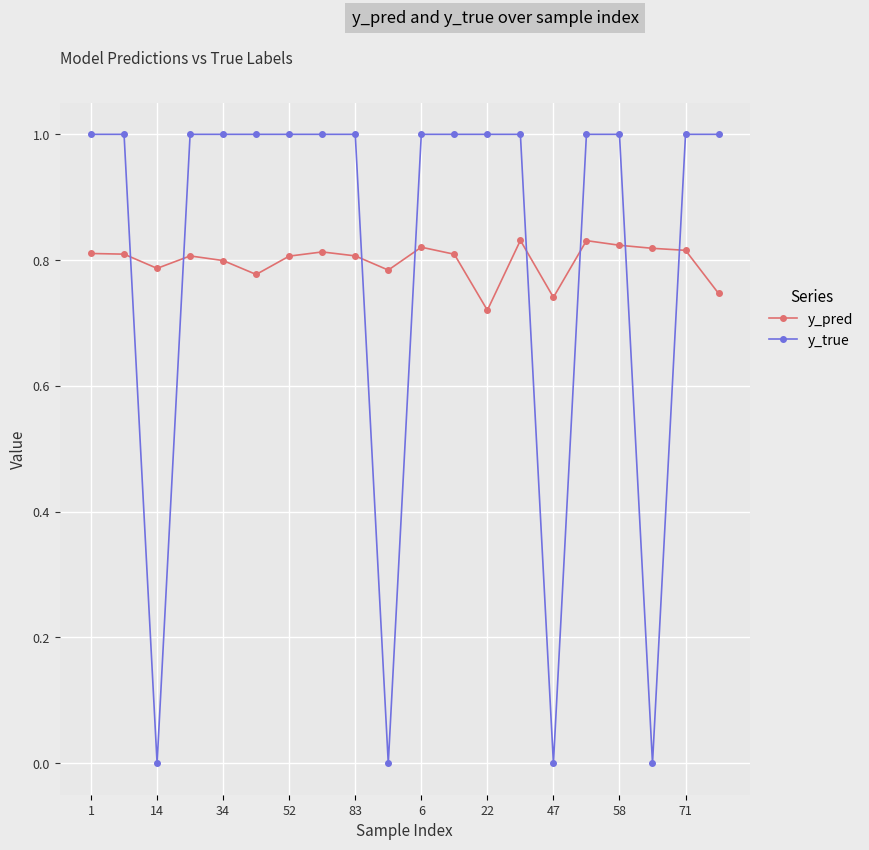

What is the value of the y_true point at the 16th from the left?

1.0